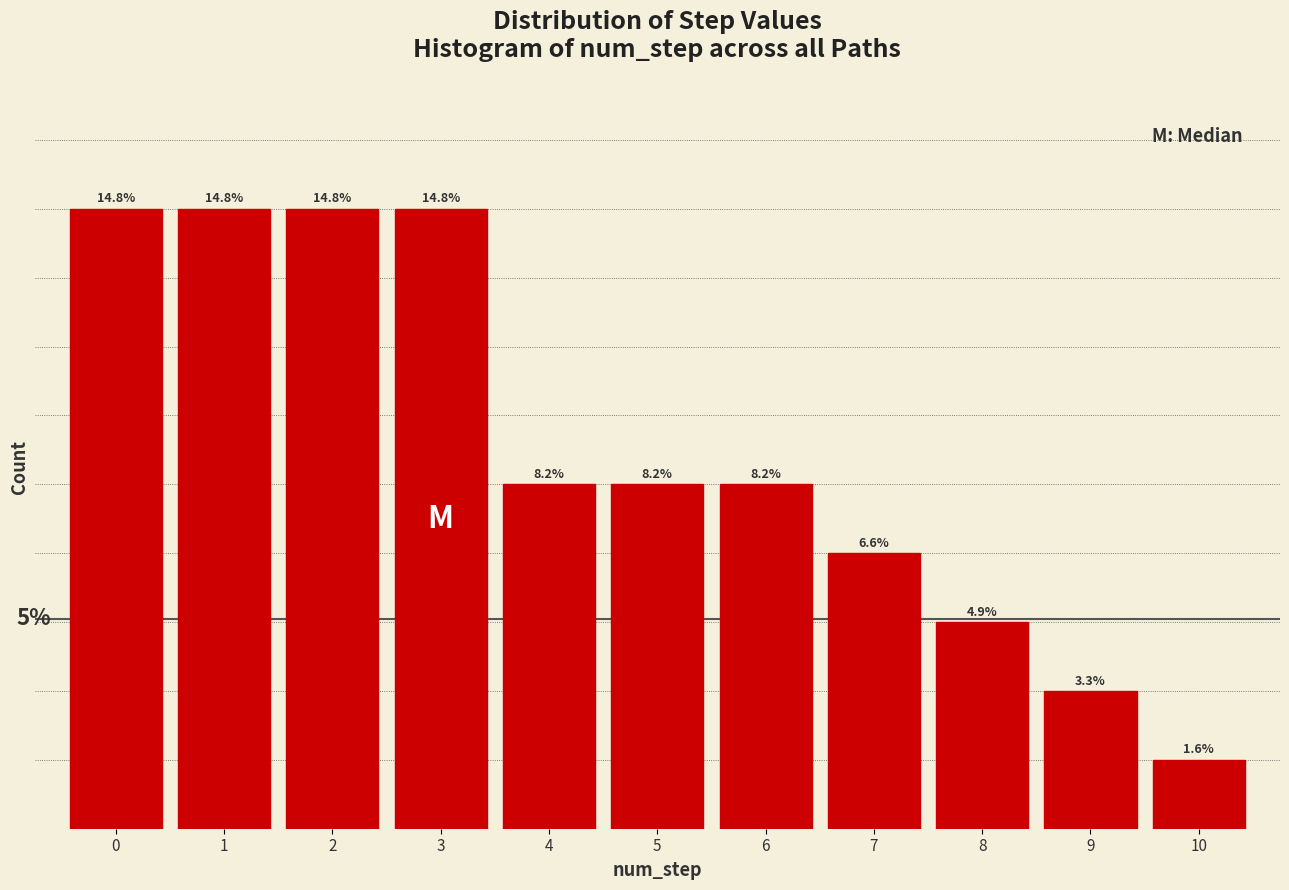

Does the chart contain any negative values?

No